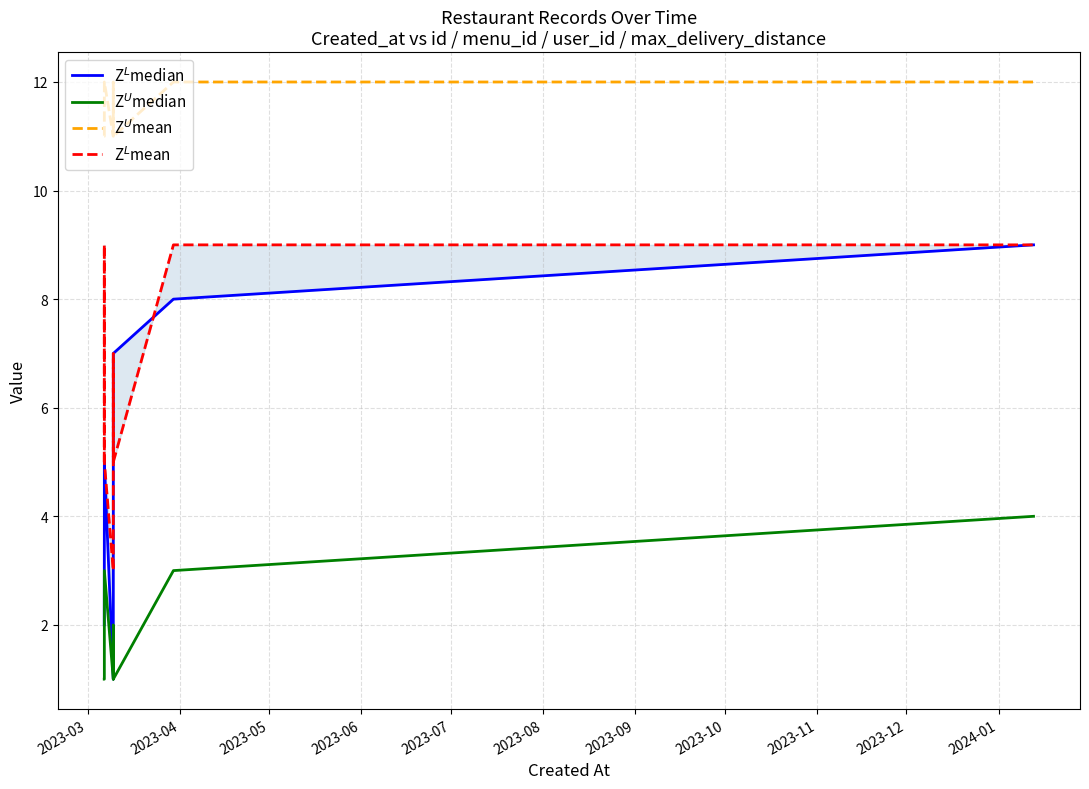

What is the difference between the maximum and minimum values in the Z$^L$mean series?

6